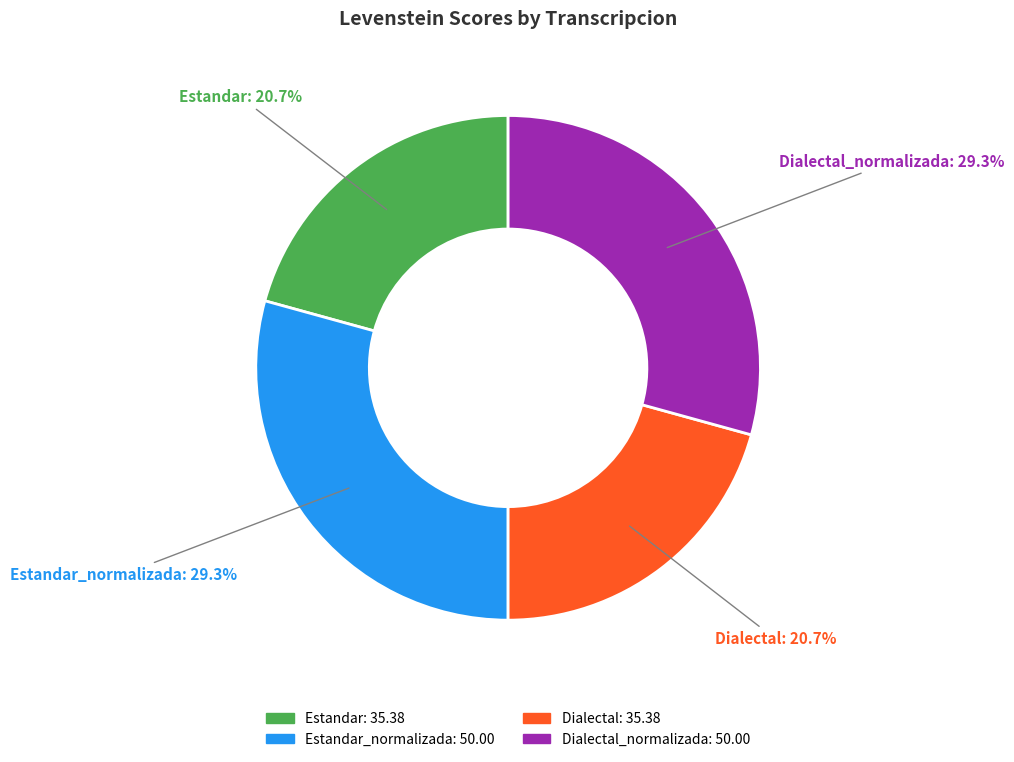

Does any single category account for the majority?

No